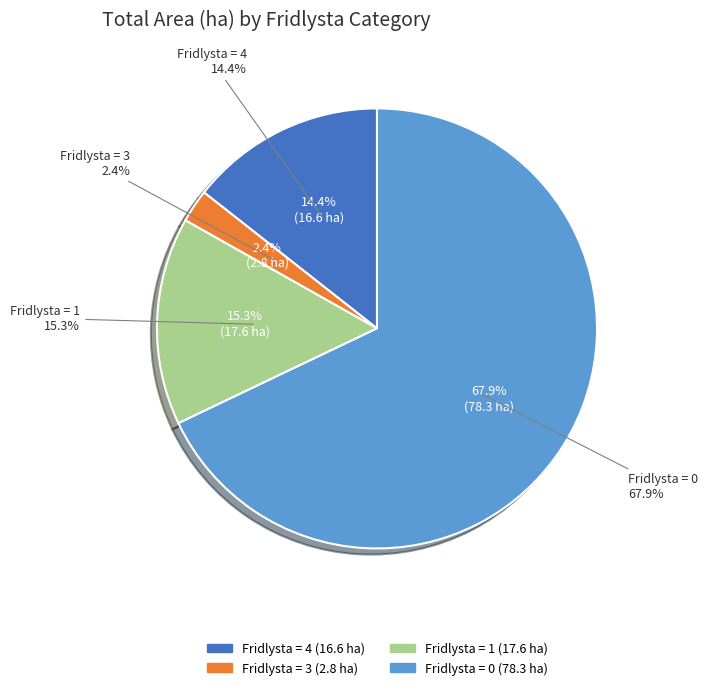

Does any single category account for the majority?

No